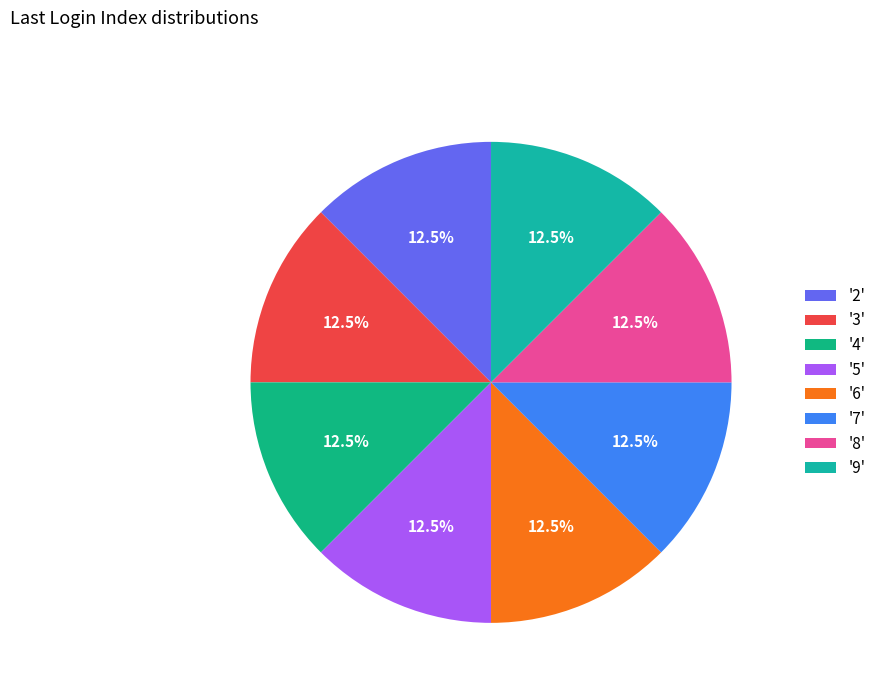

Count the number of slices in the pie.

8